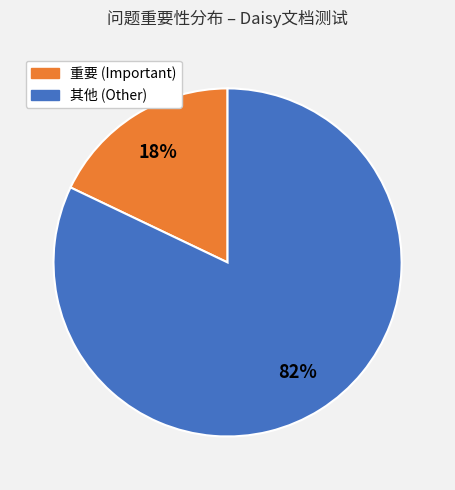

To the nearest percent, what is the average slice percentage?

50%